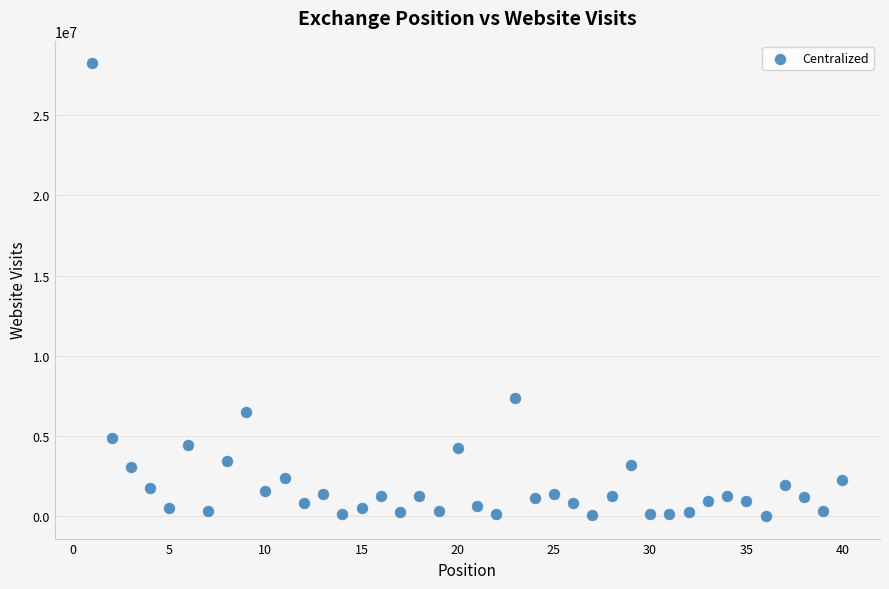

What is the range of X values (max minus min)?

39